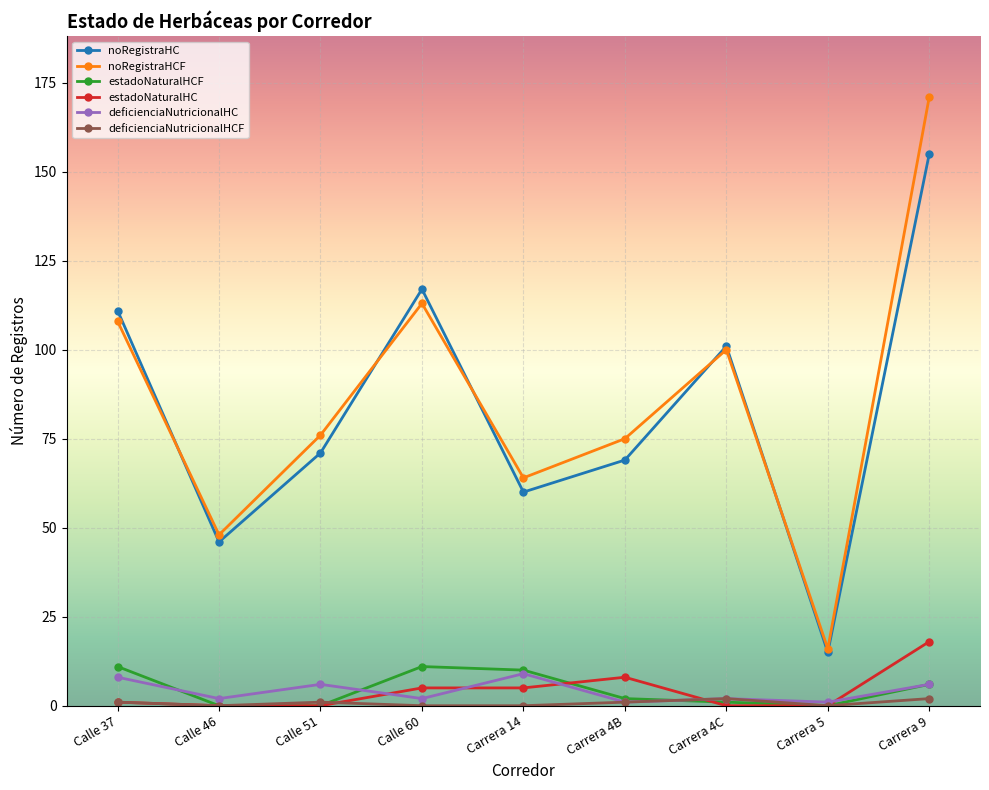

The noRegistraHC series shows 111 at Calle 37. True or false?

True